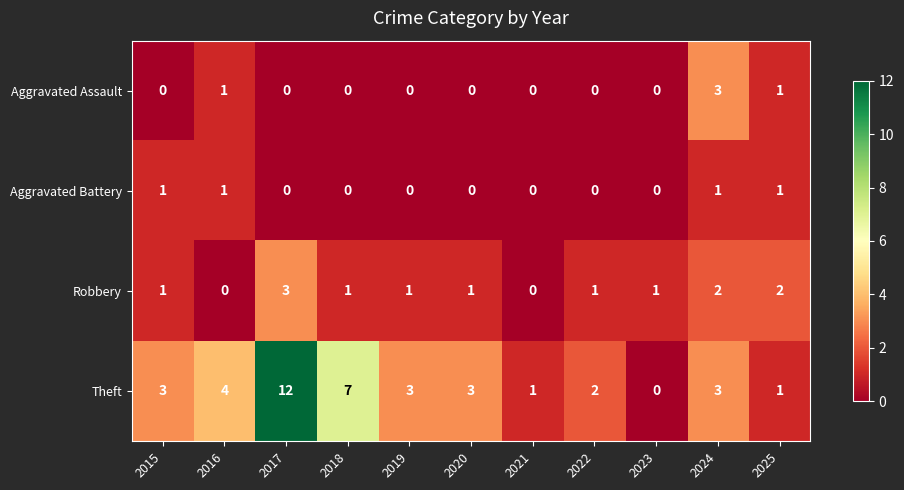

At which label is Theft closest to 6?

2018